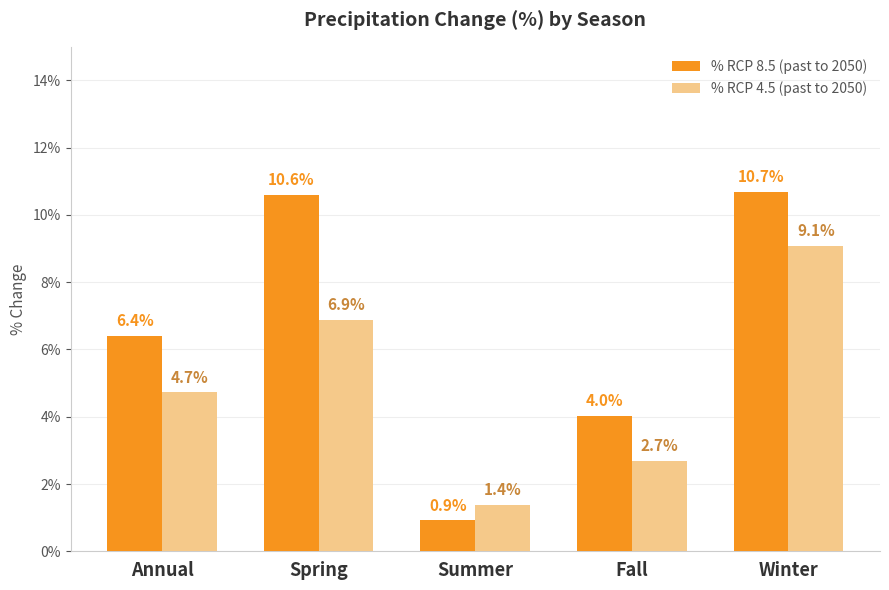

What are all the series names shown in the legend?

% RCP 8.5 (past to 2050), % RCP 4.5 (past to 2050)